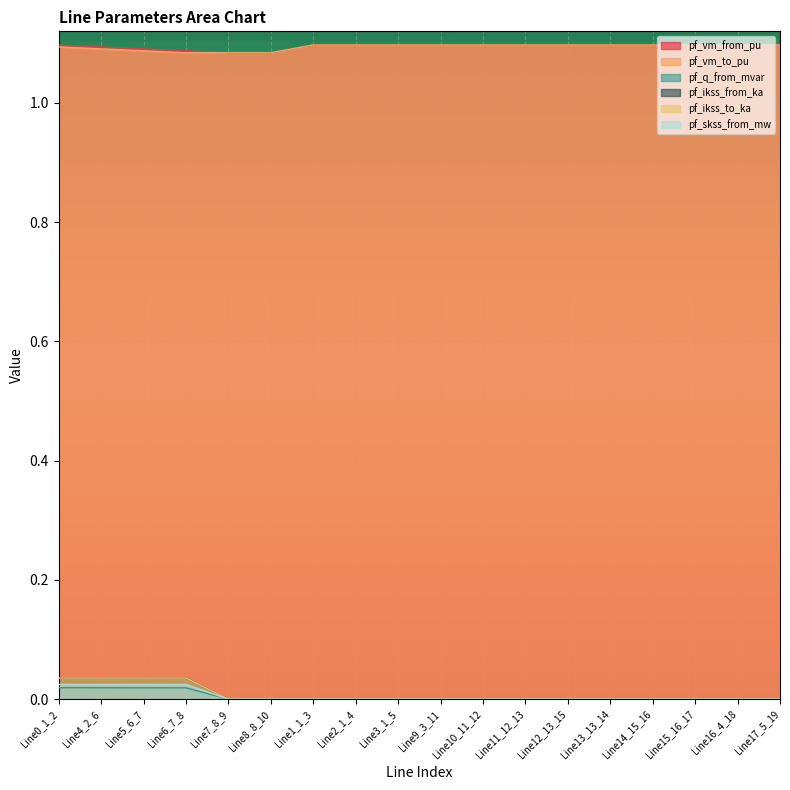

How many lines are shown in the chart?

6